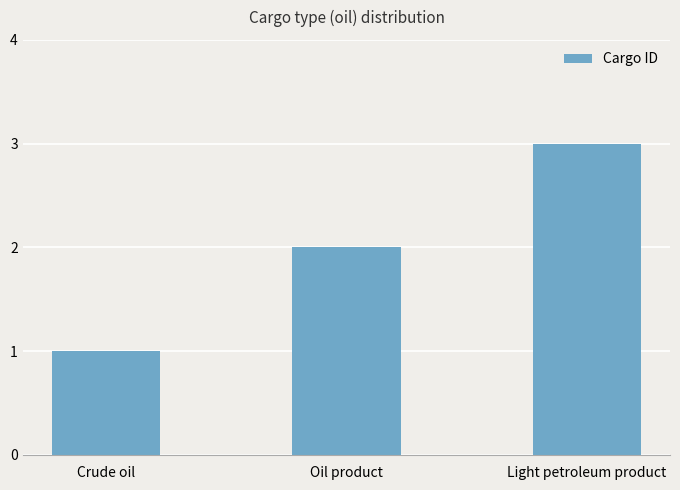

List the labels in order of value, largest first.

Light petroleum product, Oil product, Crude oil